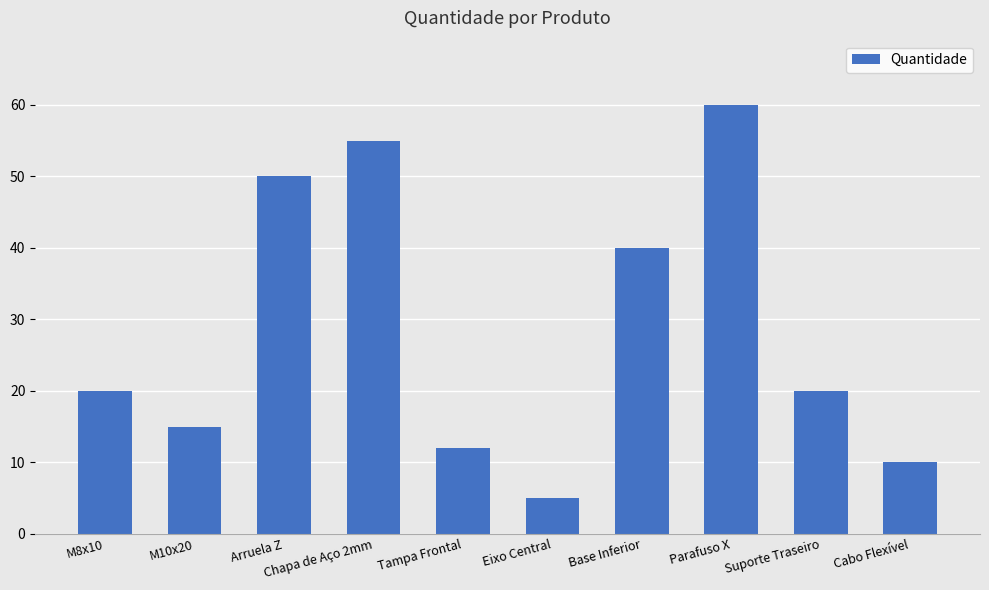

Is it true that the value at Cabo Flexível is 10?

True